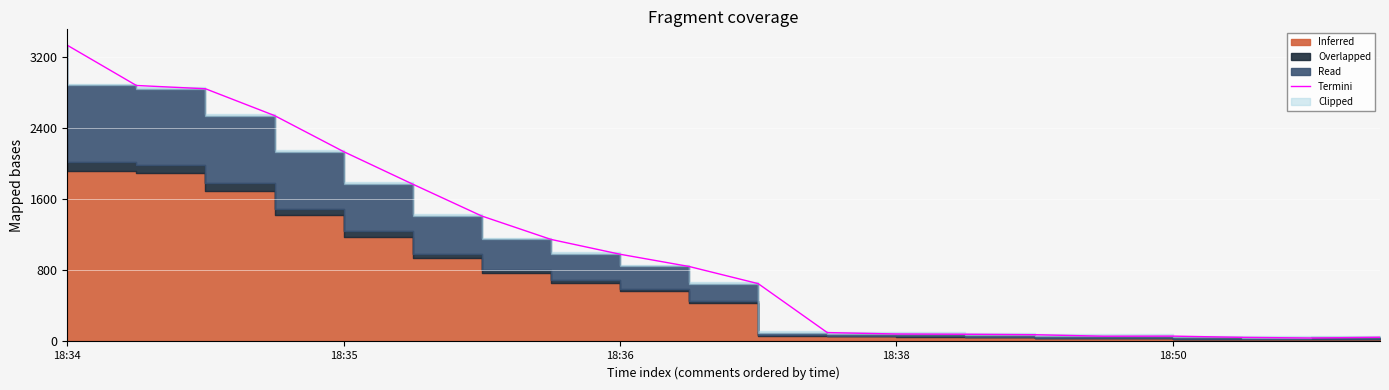

The chart shows a value of 2439 at 5. True or false?

False